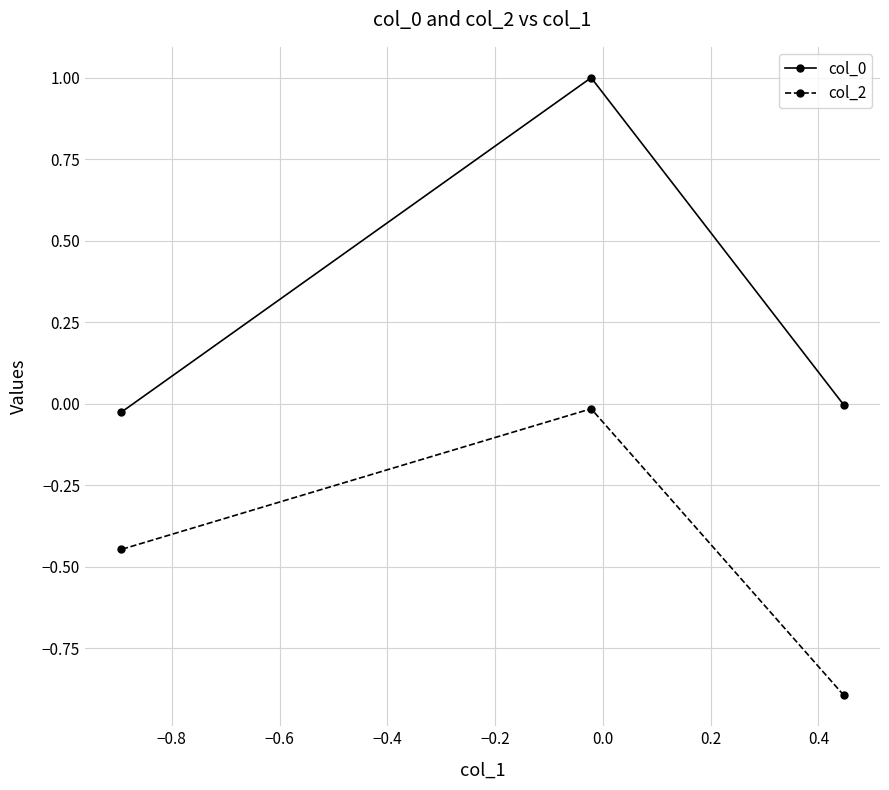

What is the minimum value for col_2?

-0.9